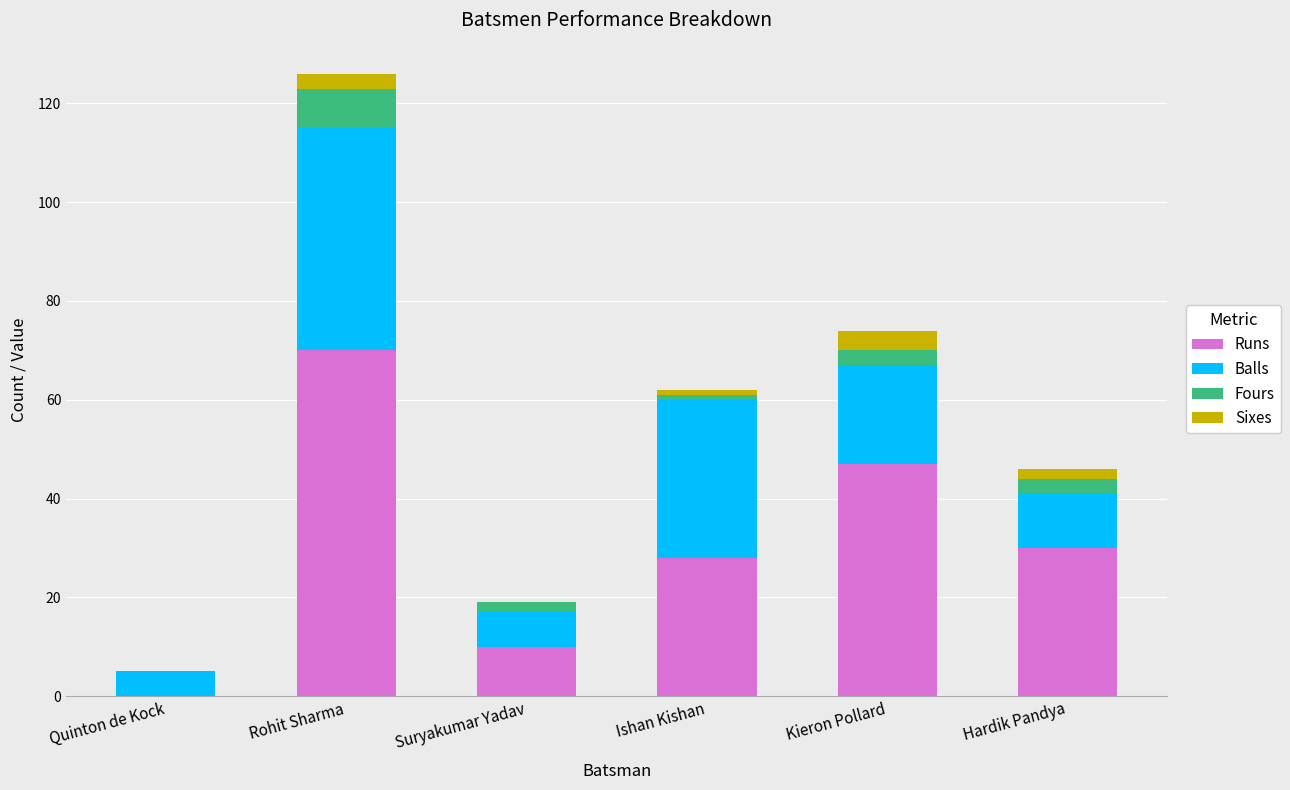

The Runs series shows 0 at Quinton de Kock. True or false?

True